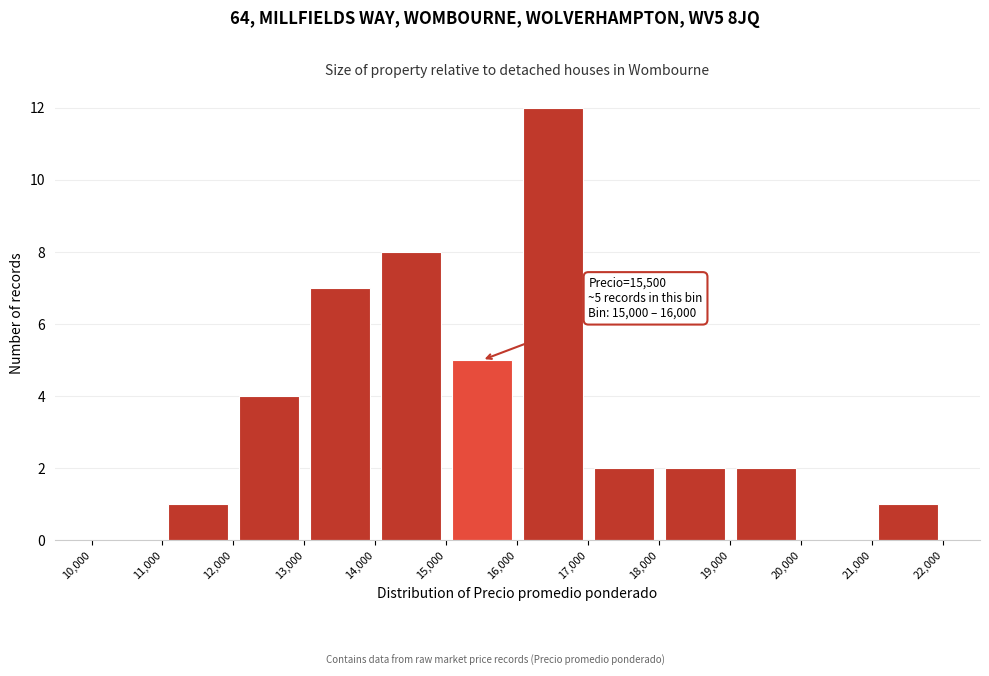

Over which range of the x-axis is the bar tallest?

16,000 to 17,000